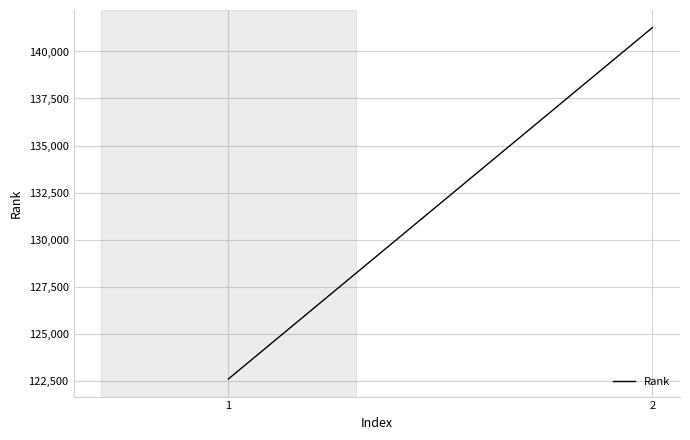

How many values are below 141271?

1